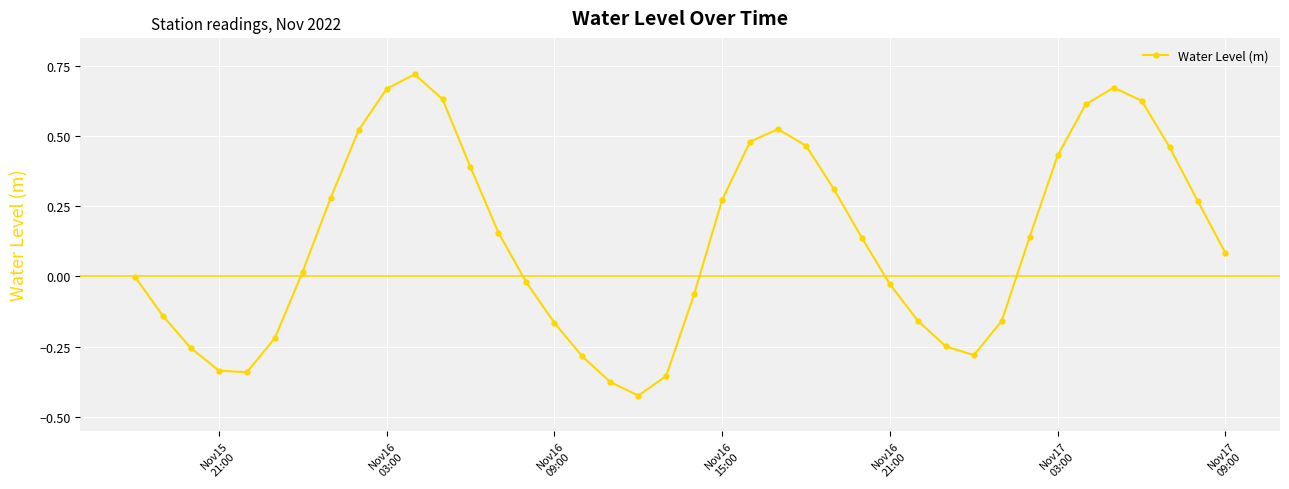

What is the sum of all values?

5.0